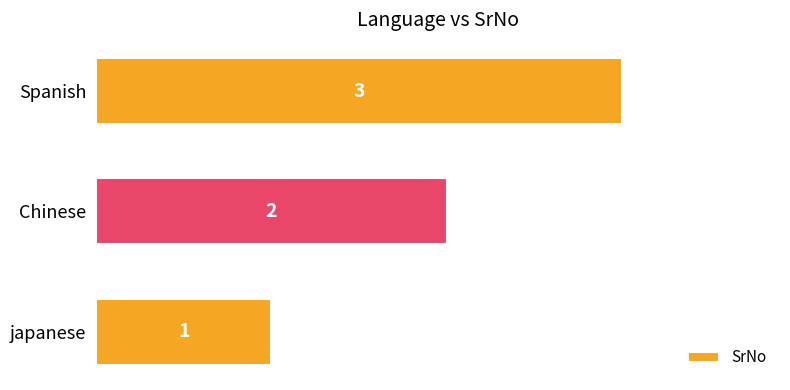

Which label corresponds to the largest value in the chart?

Spanish